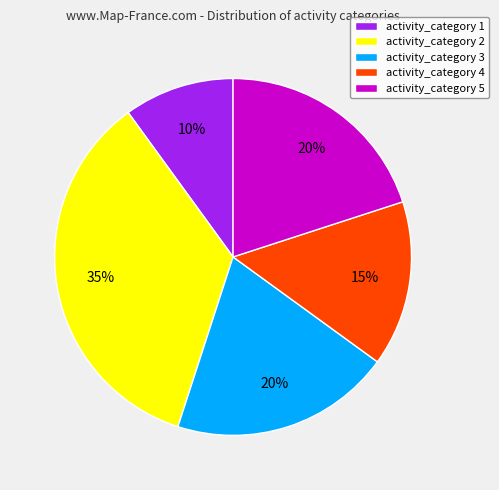

The activity_category 1 slice represents 10% of the pie. True or false?

True